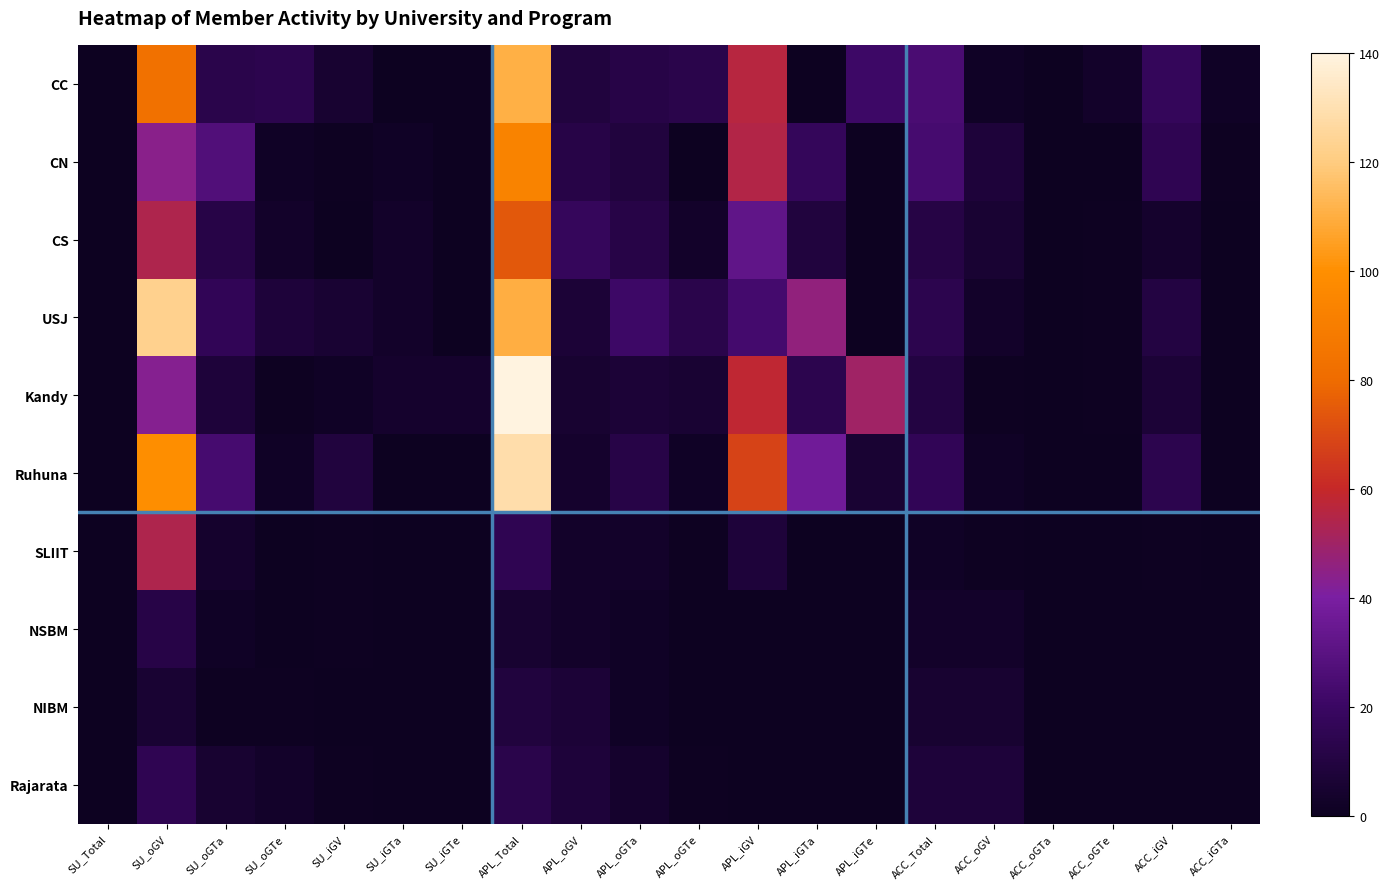

True or false: Rajarata has a value of 0 at SU_iGTa.

True